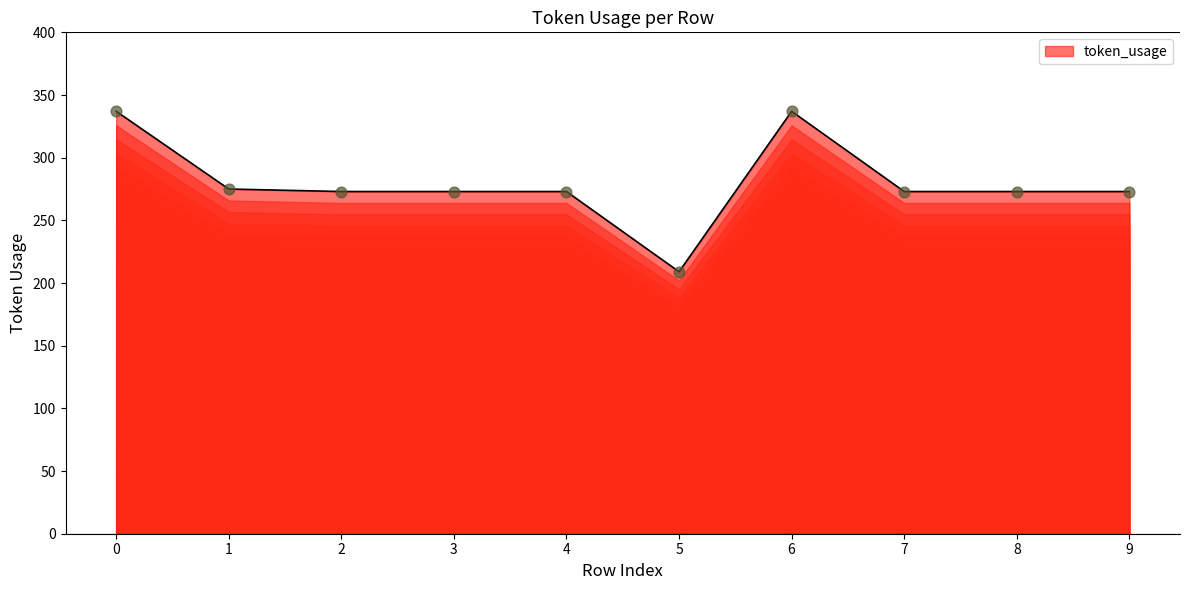

What is the ratio of the value at 9 to the value at 7?

1.0